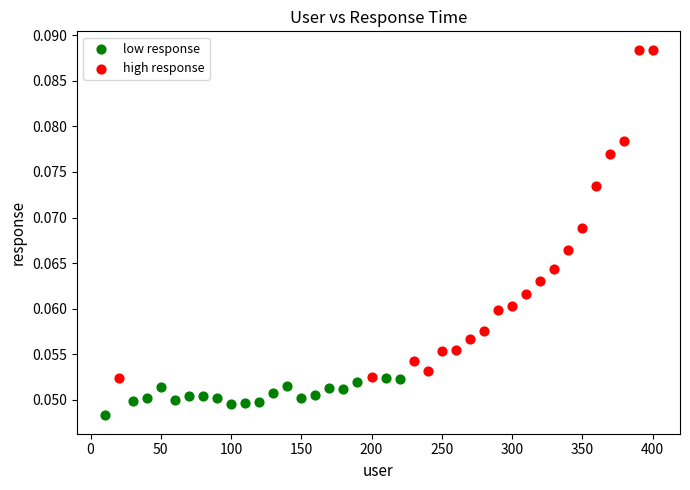

Which series reaches the maximum Y coordinate?

high response